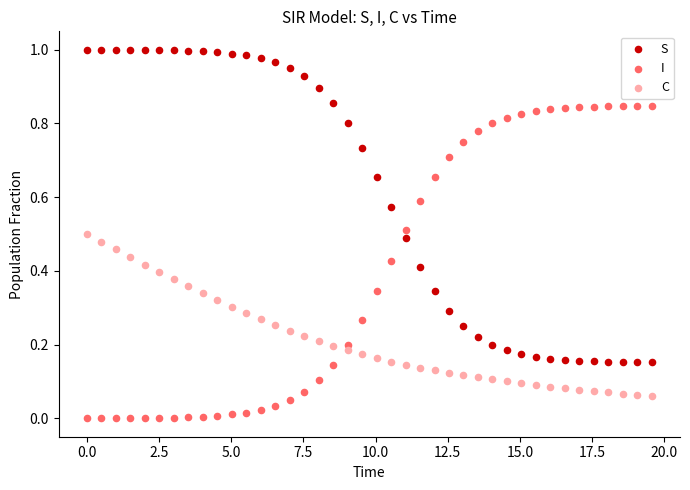

What are all the series names shown in the legend?

S, I, C